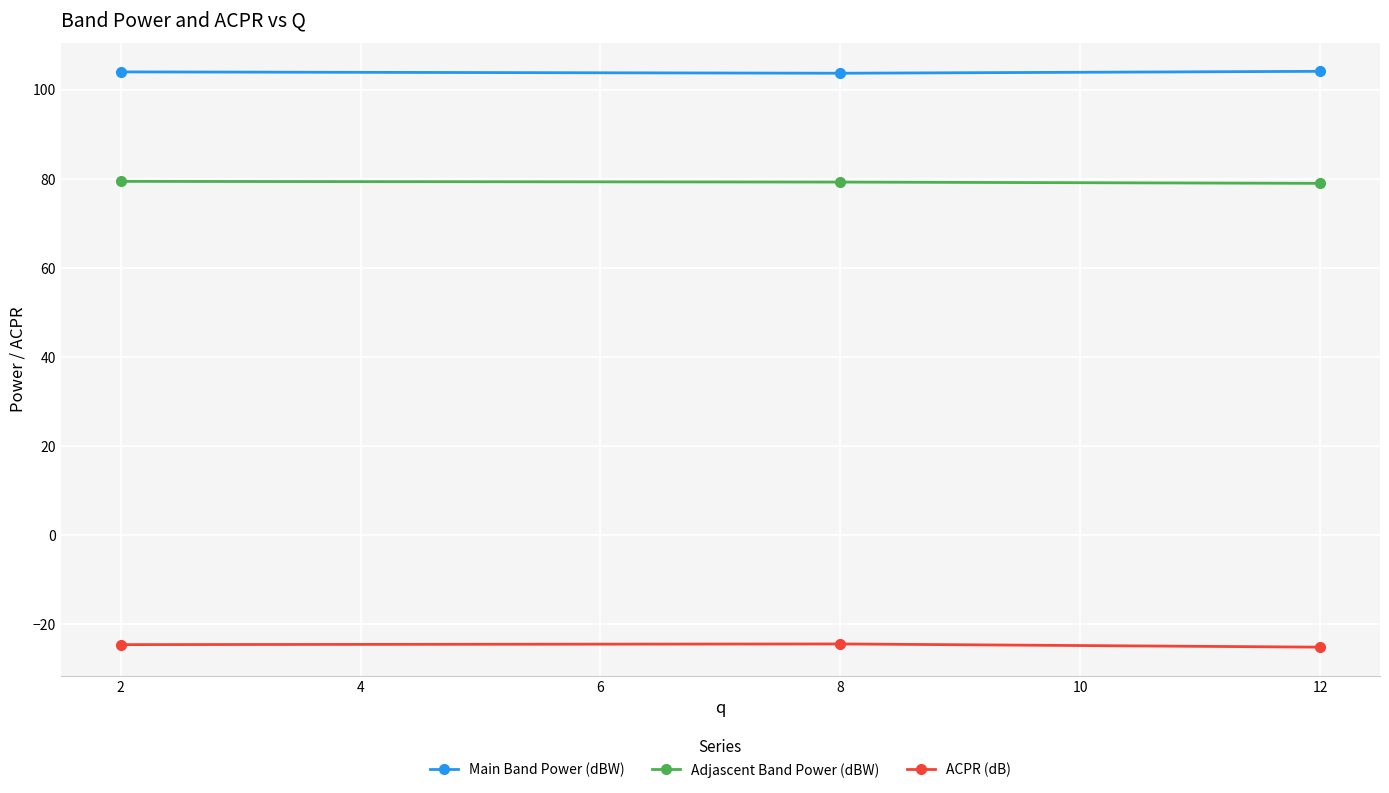

How many lines are shown in the chart?

3